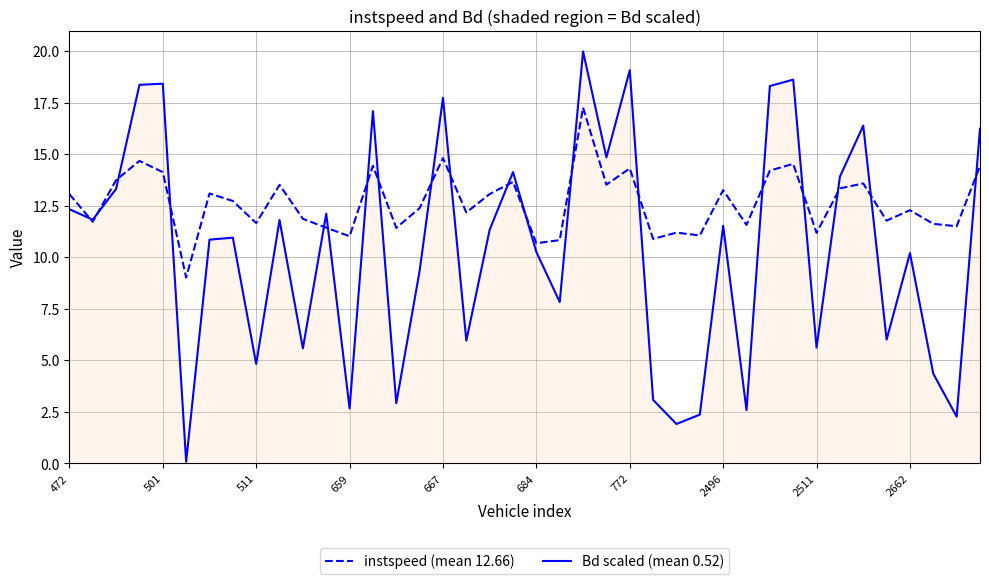

Rank the series by their average value, from lowest to highest.

Bd scaled (mean 0.52), instspeed (mean 12.66)